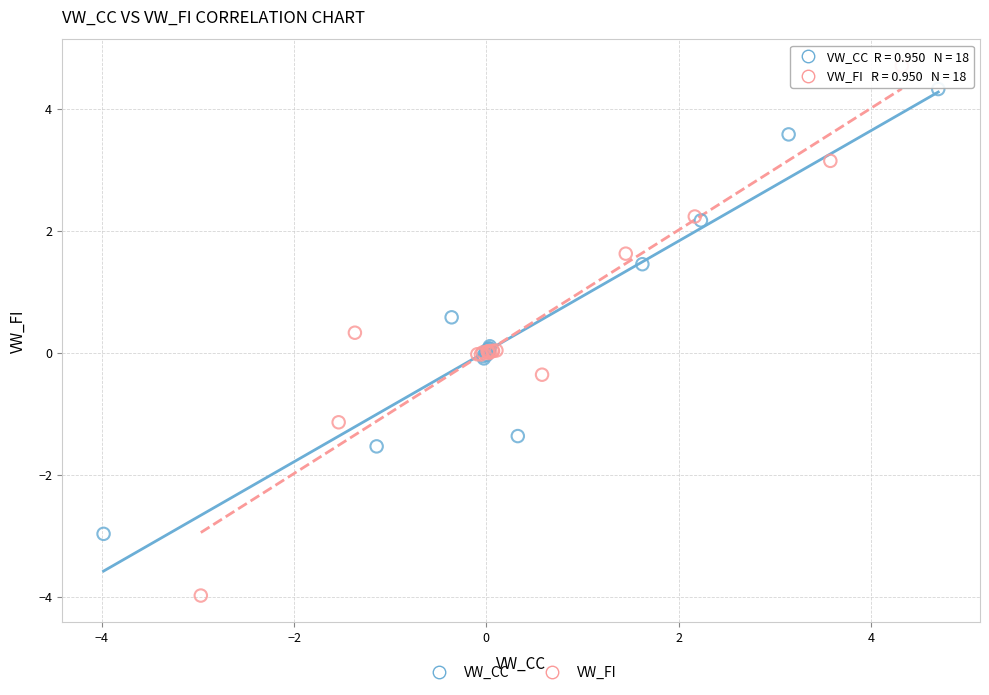

Which series contains the lowest Y value?

VW_FI